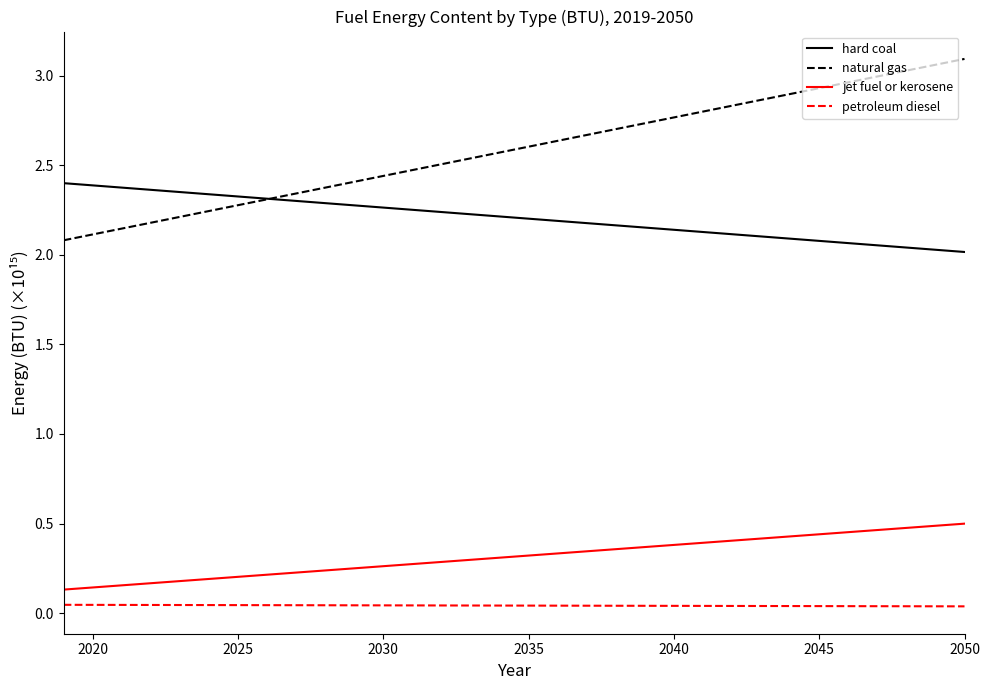

True or false: jet fuel or kerosene and natural gas intersect in this chart.

False